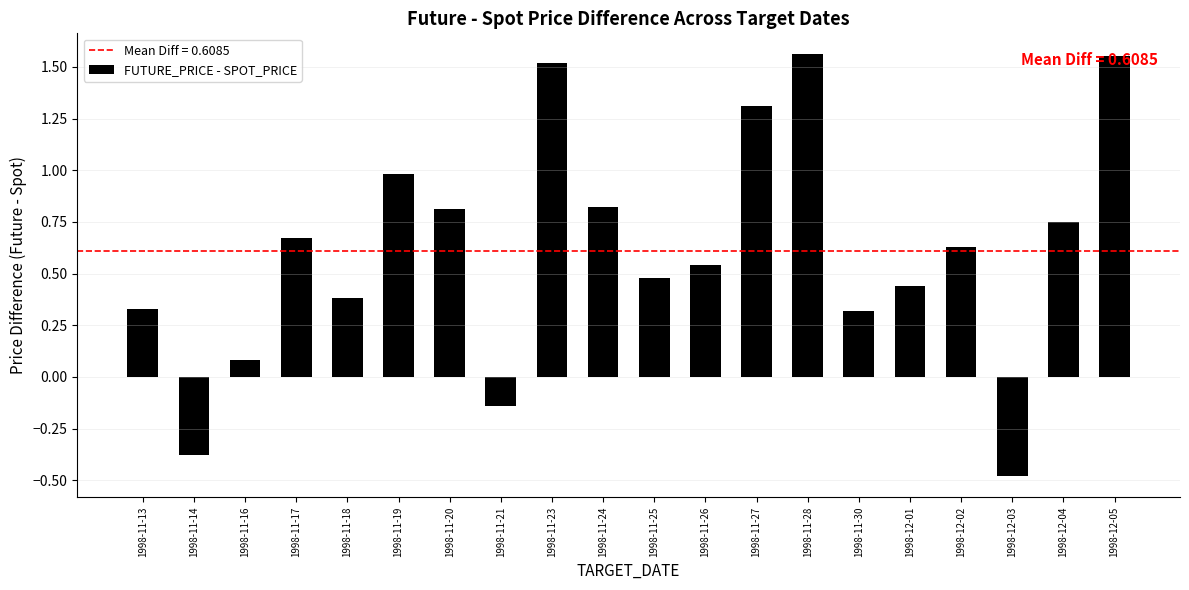

Count the number of values greater than 0.

17